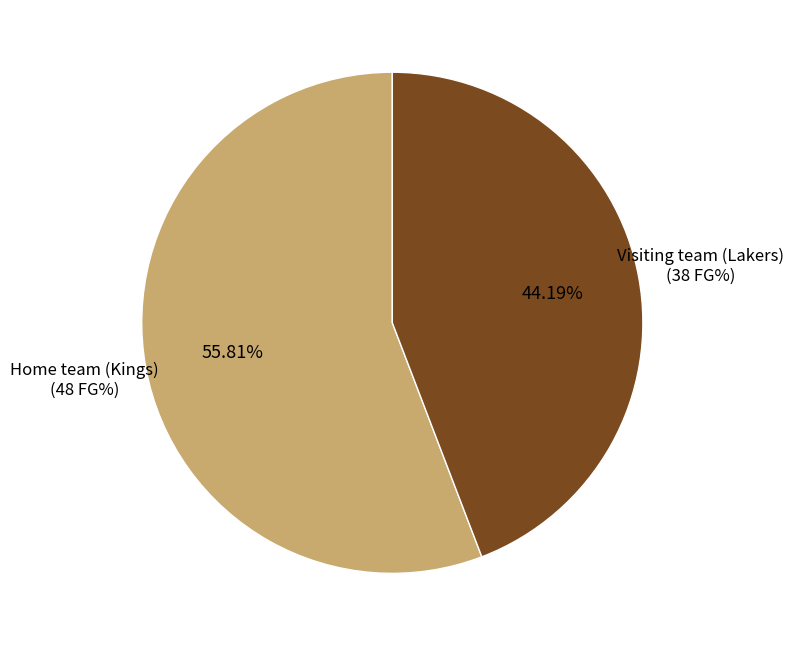

Is Visiting team (Lakers) the majority of the pie?

No